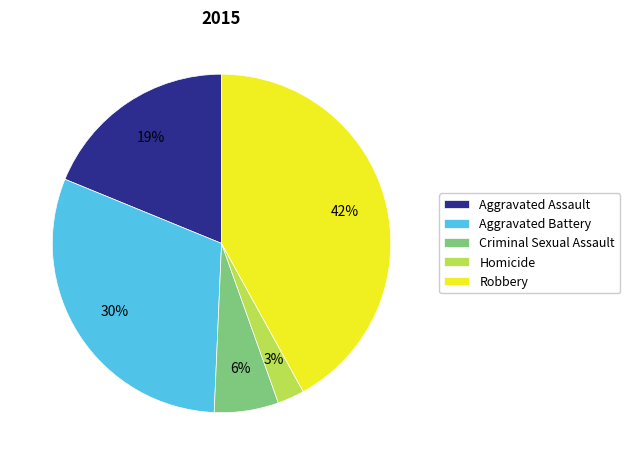

What is the smallest slice in the pie chart?

Homicide